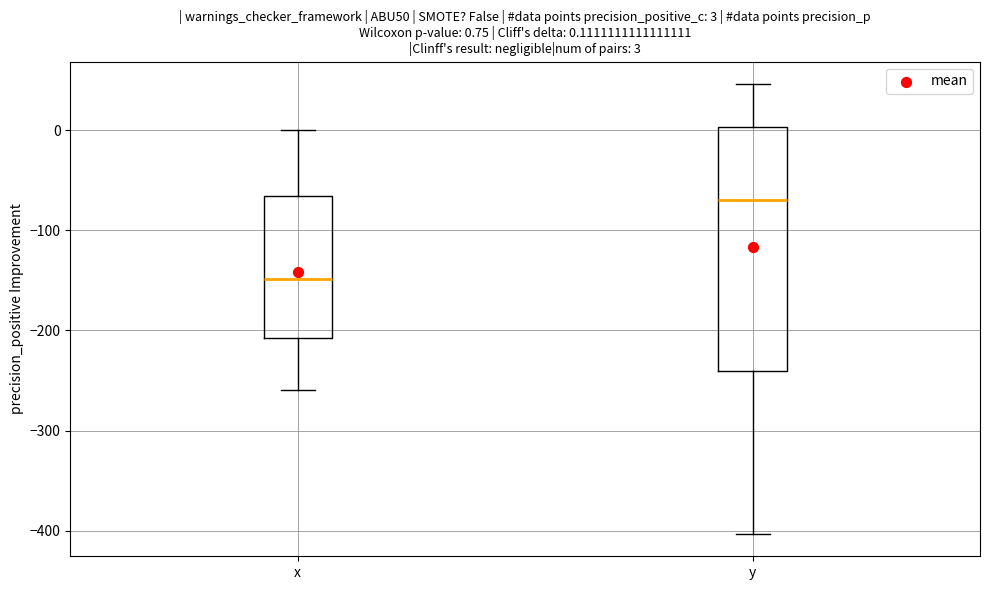

Which box is the tallest, from its lower edge to its upper edge?

y